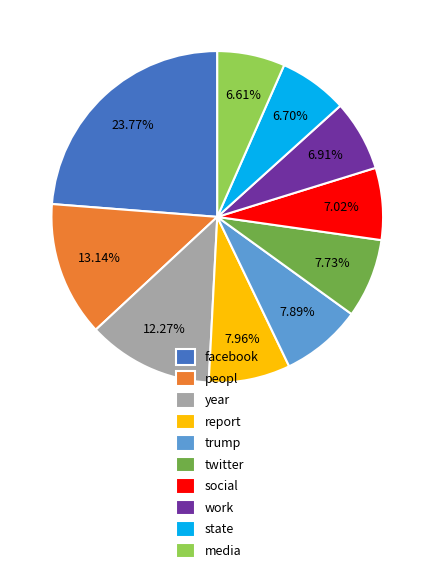

Is facebook the majority of the pie?

No